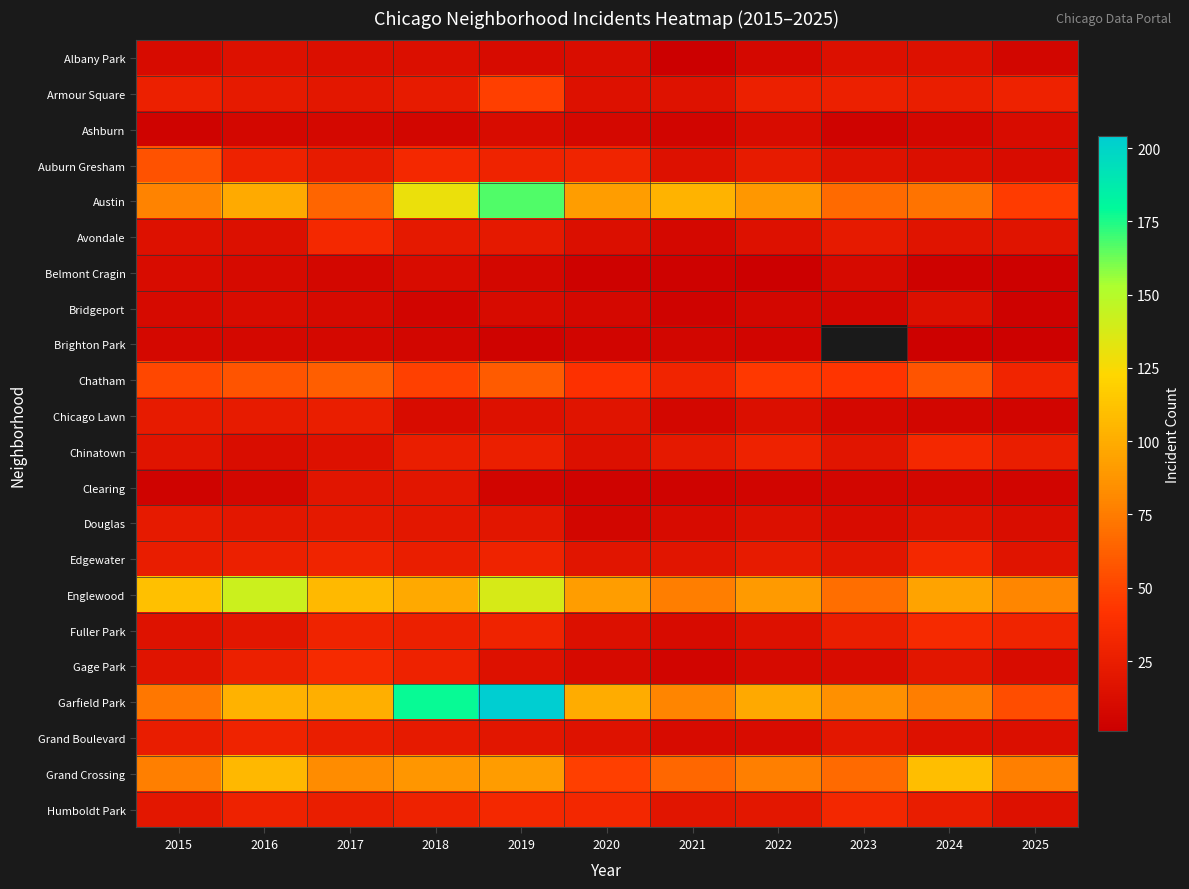

How many data points in Ashburn are less than 7?

4